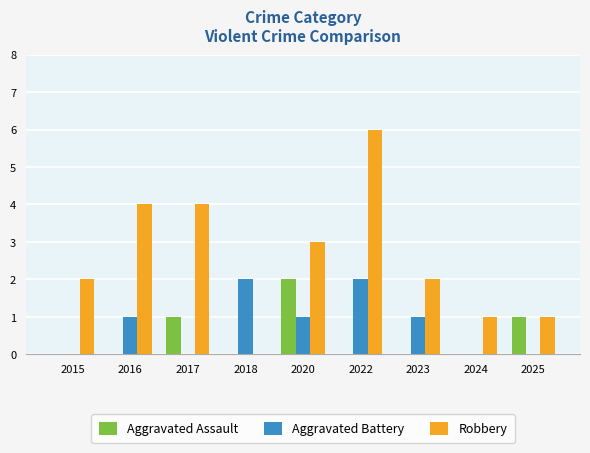

Does the chart contain stacked bars?

No